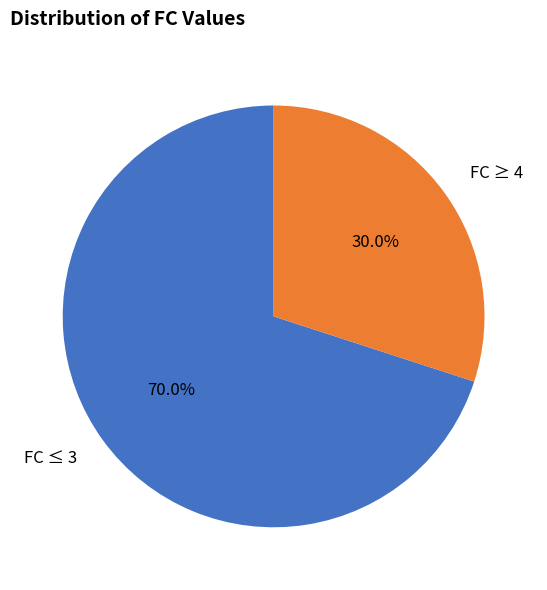

What is the total percentage of FC ≤ 3 and FC ≥ 4?

100.0%